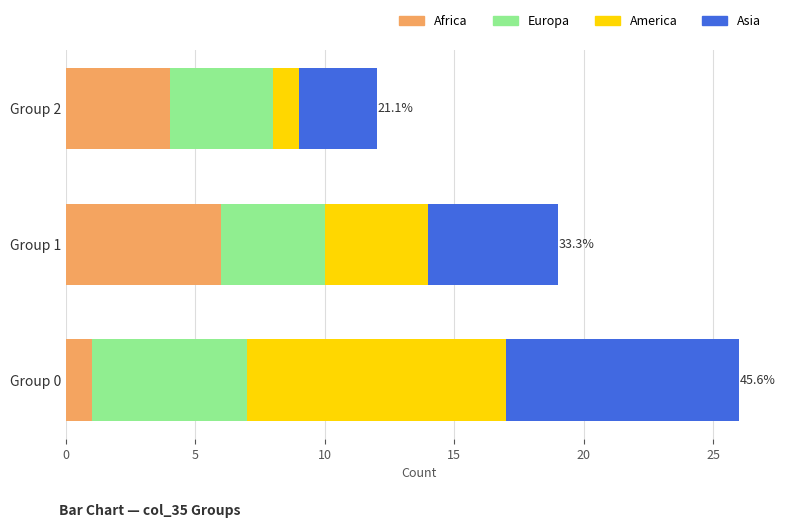

What is the total value across all series at Group 0?

26